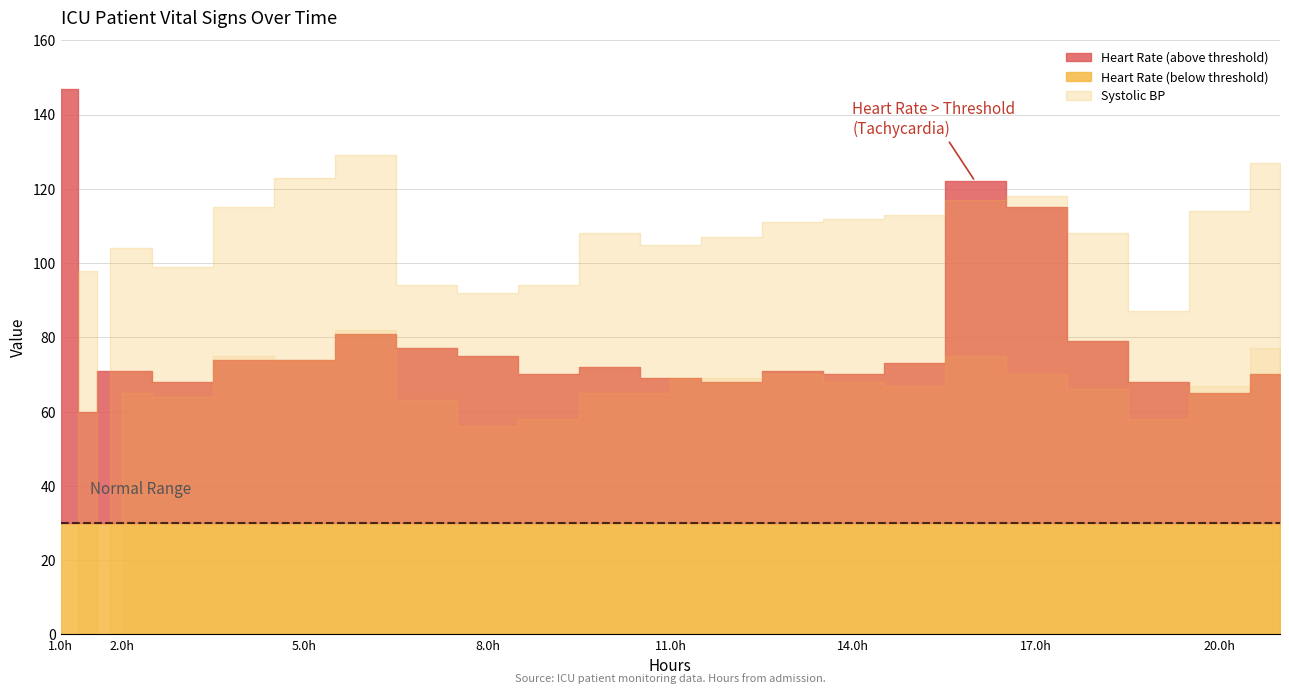

What is the greatest value displayed?

147.0